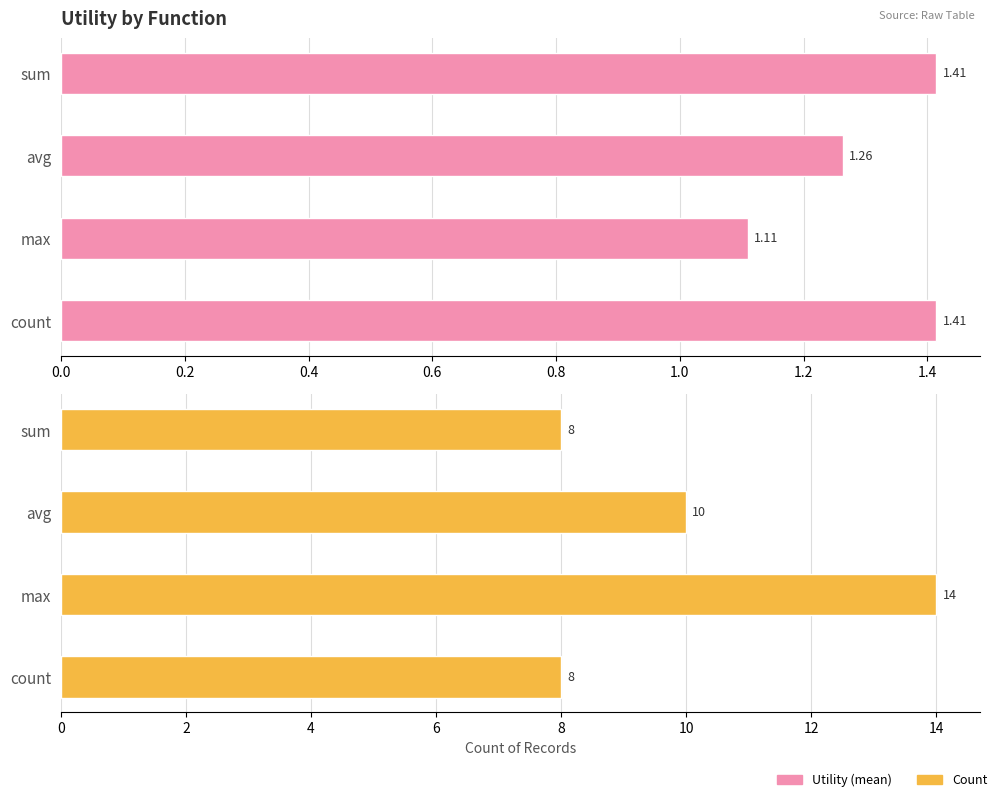

The Utility (mean) series shows 0.9 at avg. True or false?

False